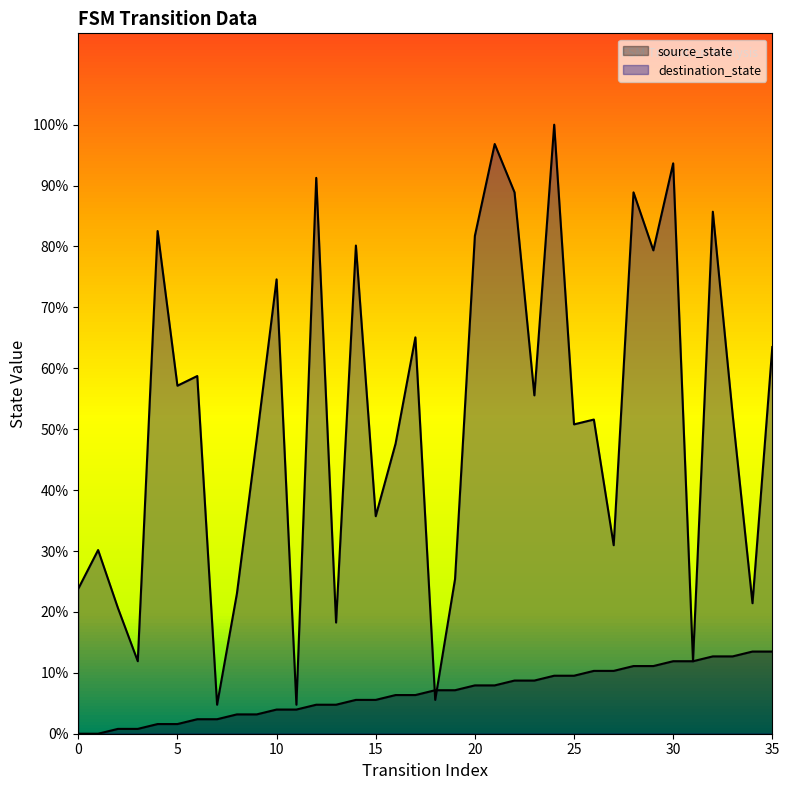

Read the source_state value at 15.

5.6